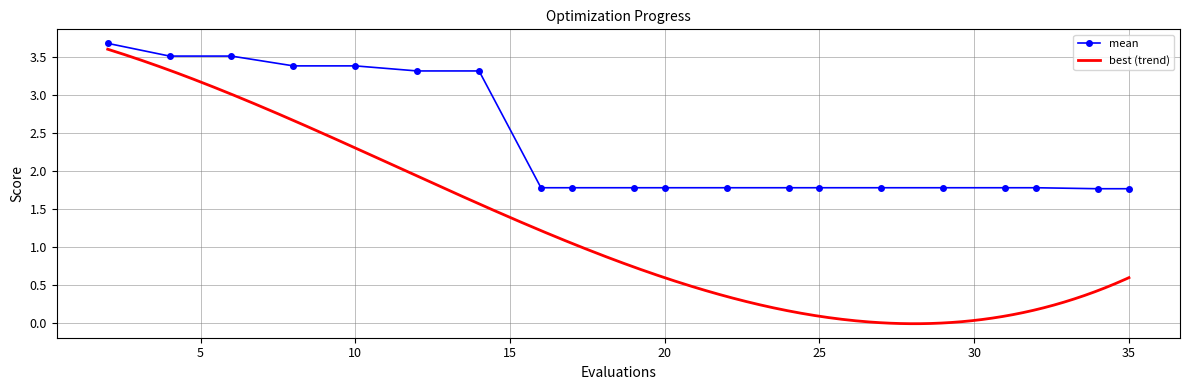

Reading left to right, transcribe all the data shown in this chart.

3.7	3.5	3.5	3.4	3.4	3.3	3.3	1.8	1.8	1.8	1.8	1.8	1.8	1.8	1.8	1.8	1.8	1.8	1.8	1.8